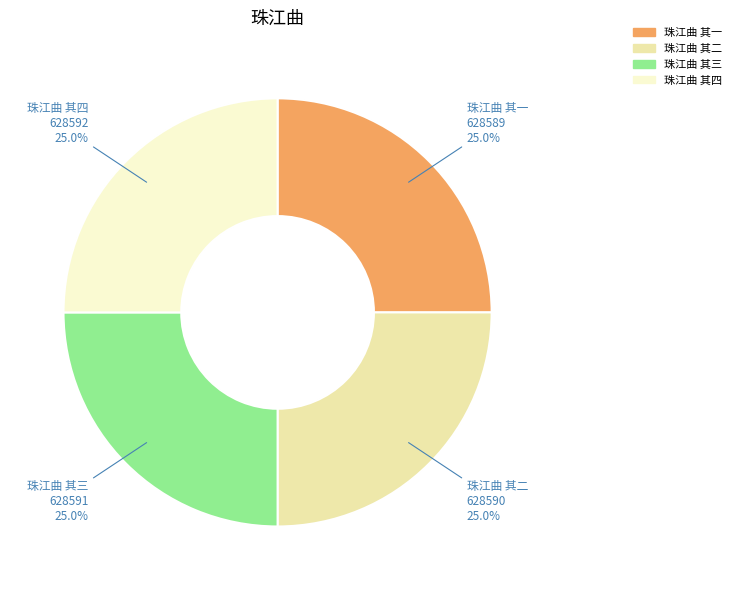

Is it true that 珠江曲 其三 is 25% of the pie?

True